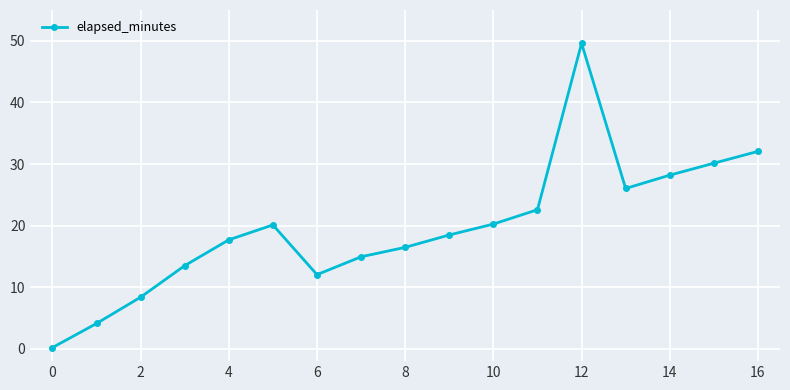

How many values exceed 18?

9